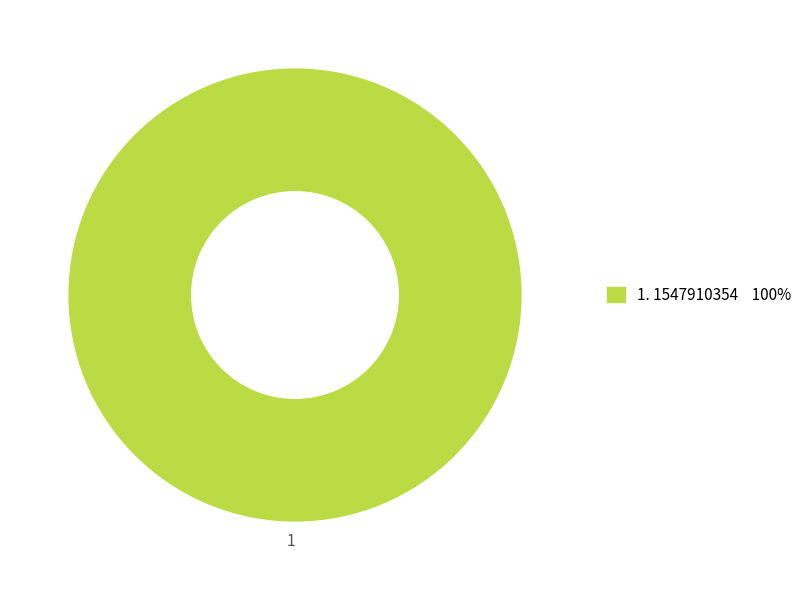

How many slices are in this pie chart?

1